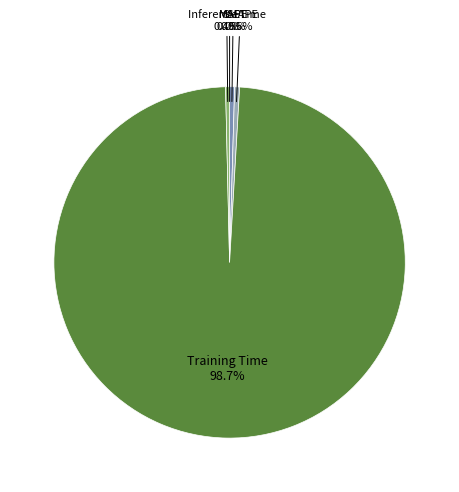

What is the majority slice?

Training Time